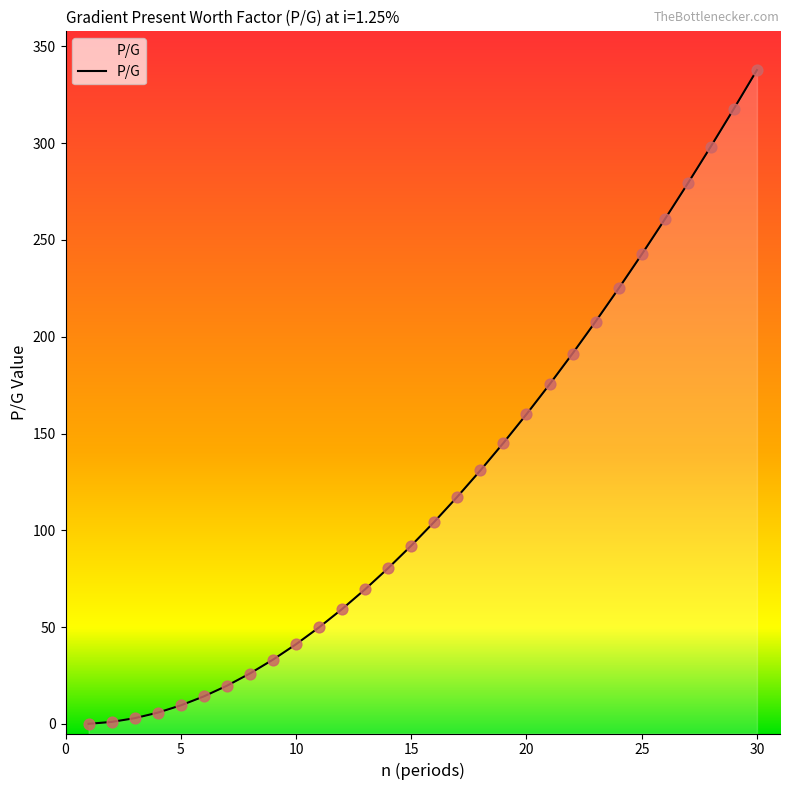

Which has a higher value, 19 or 7?

19